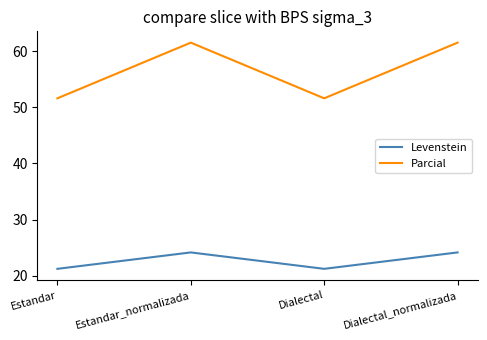

In Levenstein, how many points are higher than both neighbors (excluding endpoints)?

1